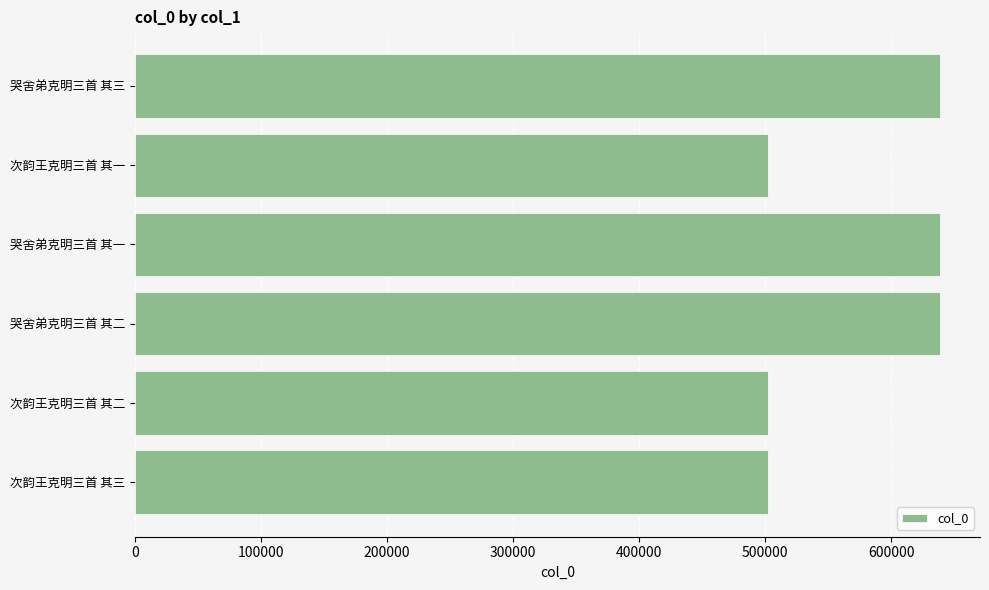

What is the maximum value shown in the chart?

638349